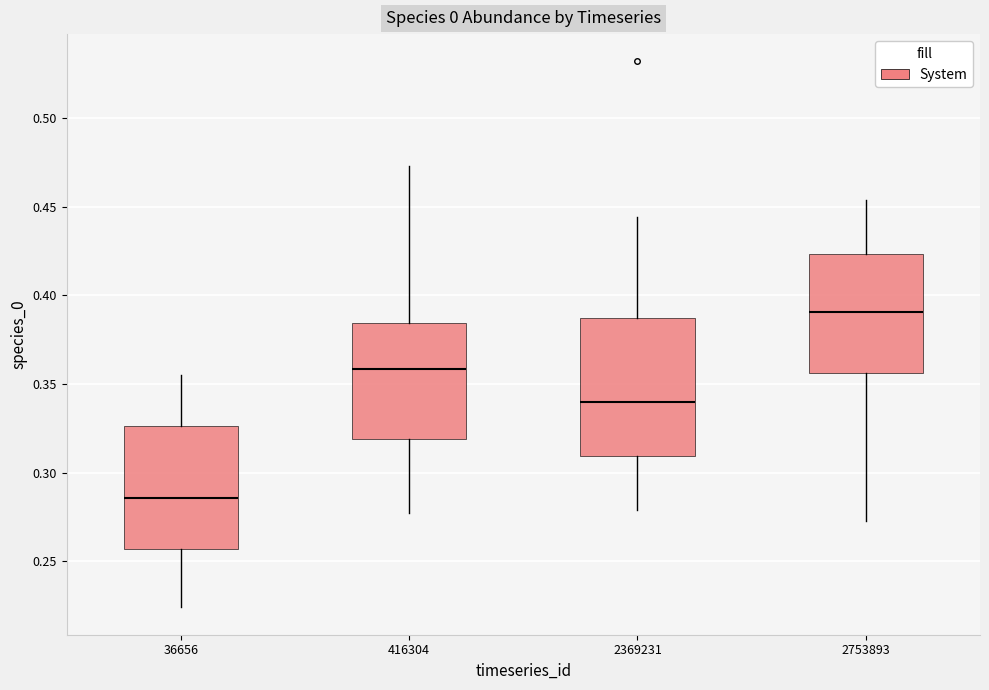

Reading left to right, transcribe this box plot: for each box, give where its median line is, the range the box spans, and where its two whiskers end, as read against the y-axis. The values are not printed on the chart, so give them approximately, as read against the axis.

36656: median 0.285, box 0.255 to 0.325, whiskers 0.225 to 0.355
416304: median 0.360, box 0.320 to 0.385, whiskers 0.275 to 0.475
2369231: median 0.340, box 0.310 to 0.385, whiskers 0.280 to 0.445
2753893: median 0.390, box 0.355 to 0.425, whiskers 0.270 to 0.455